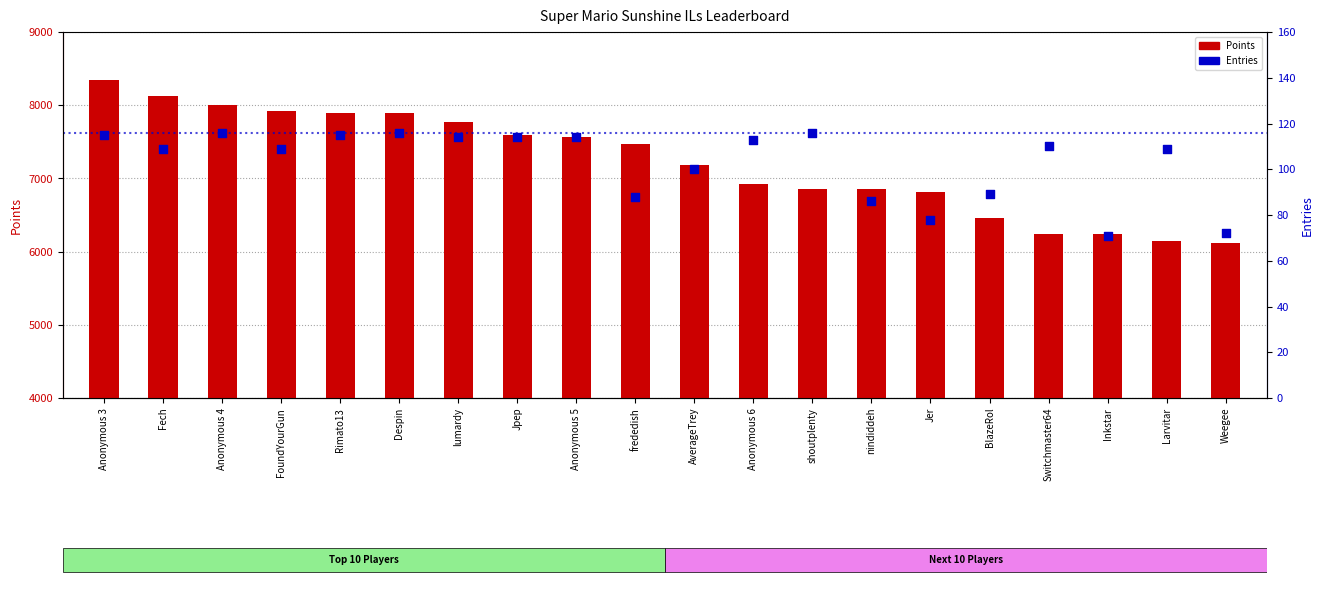

What is the total value across all series at Fech?

8233